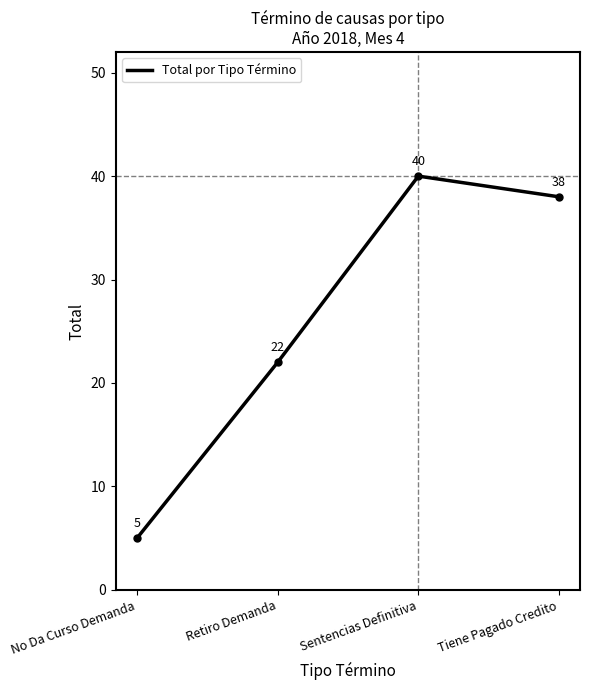

Reading left to right, list all the values displayed in this chart.

5	22	40	38